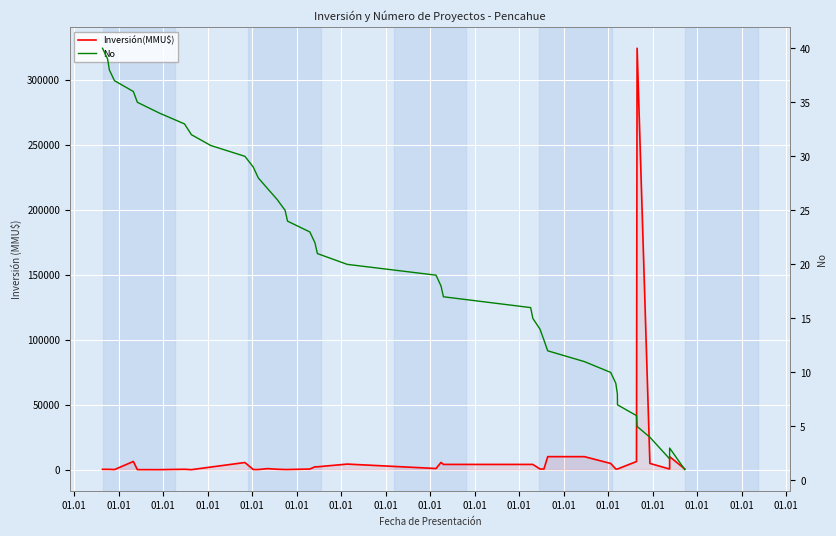

What are all the series names shown in the legend?

Inversión(MMU$), No